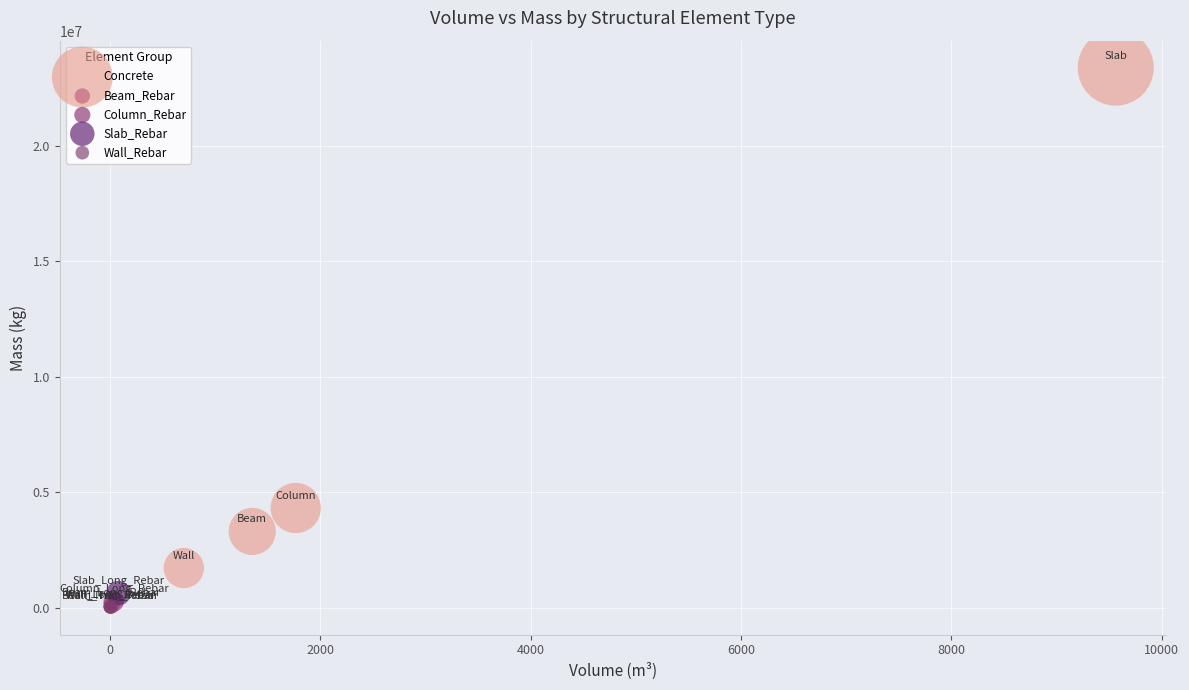

What are all the series names shown in the legend?

Concrete, Beam_Rebar, Column_Rebar, Slab_Rebar, Wall_Rebar